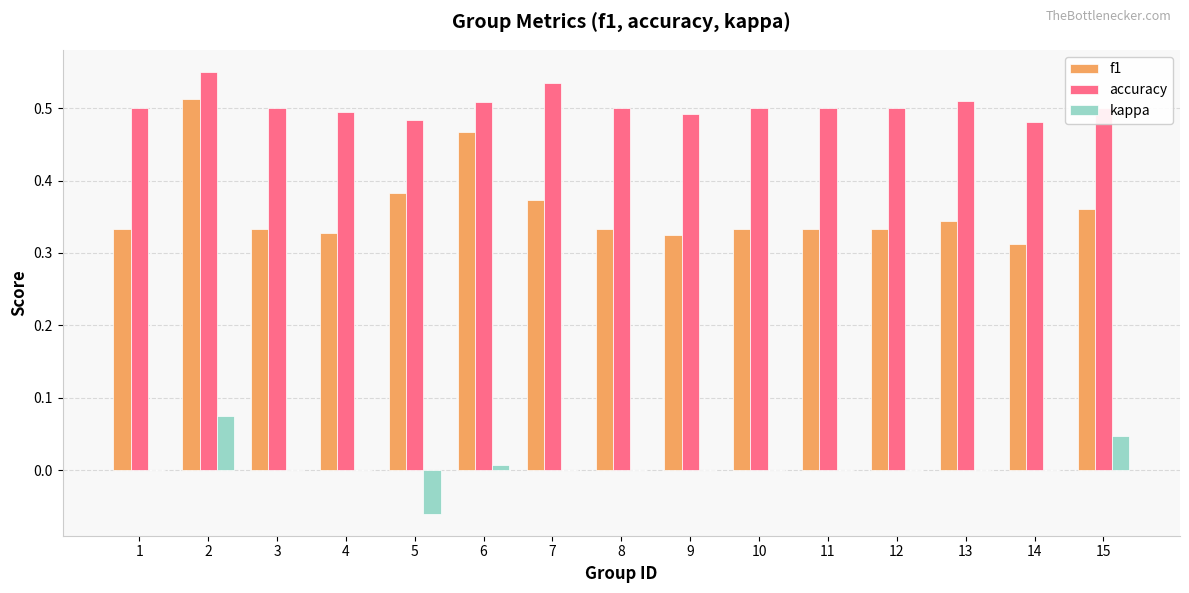

What are all the series names shown in the legend?

f1, accuracy, kappa